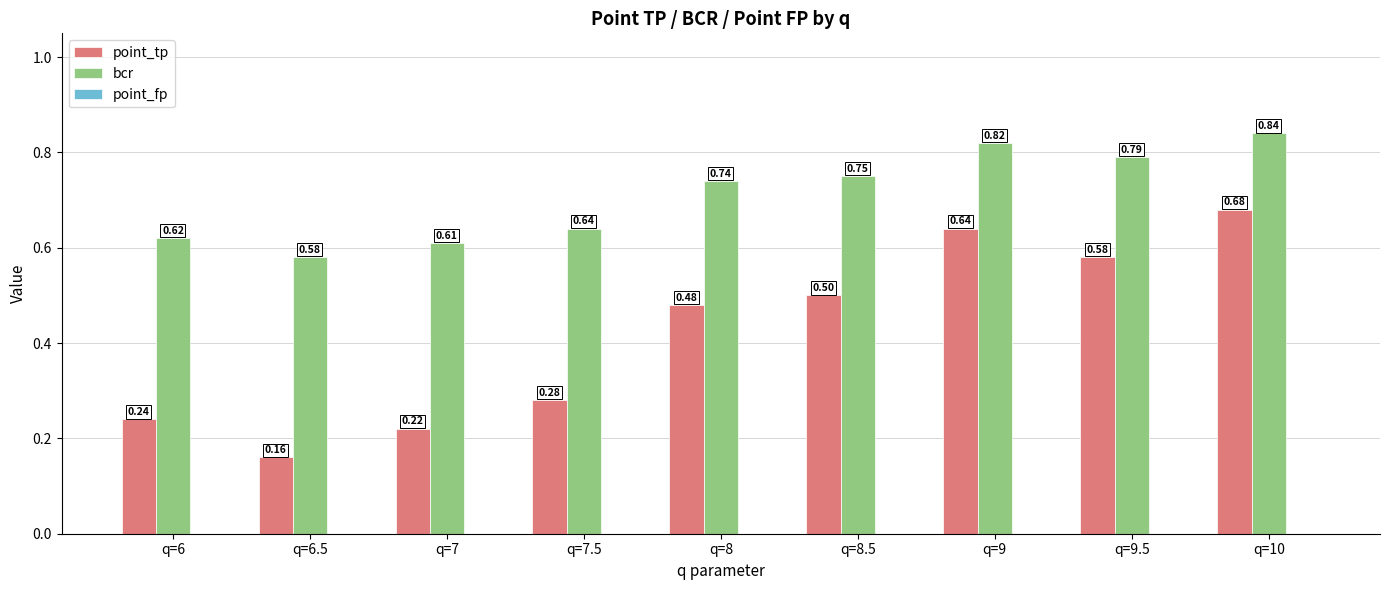

List the labels in order of point_tp value, largest first.

q=10, q=9, q=9.5, q=8.5, q=8, q=7.5, q=6, q=7, q=6.5